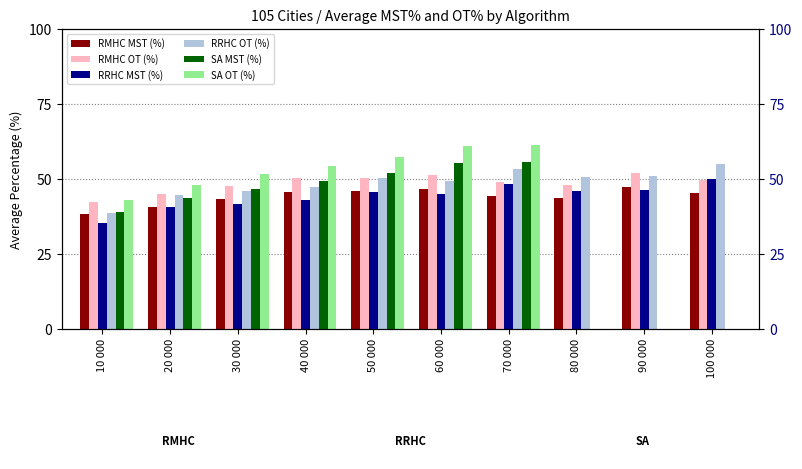

What is the minimum value shown in the chart?

35.2